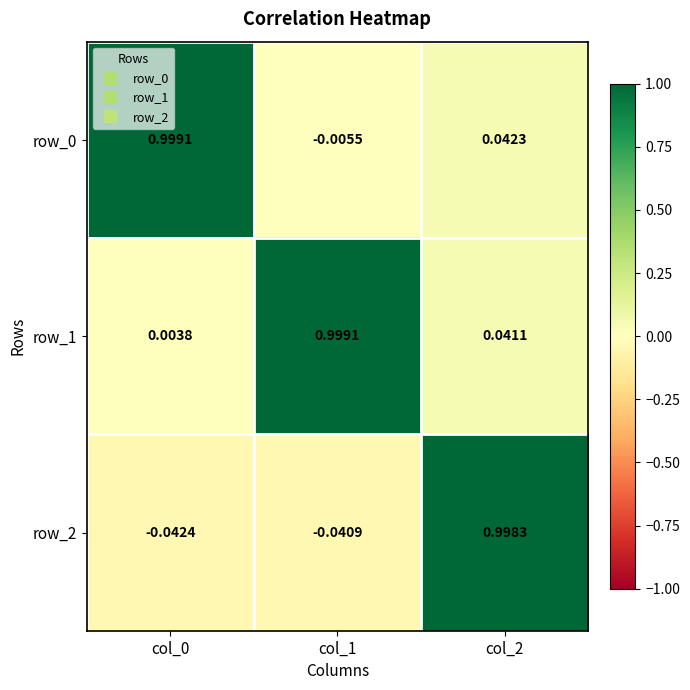

Which series has the largest total across all categories?

row_1